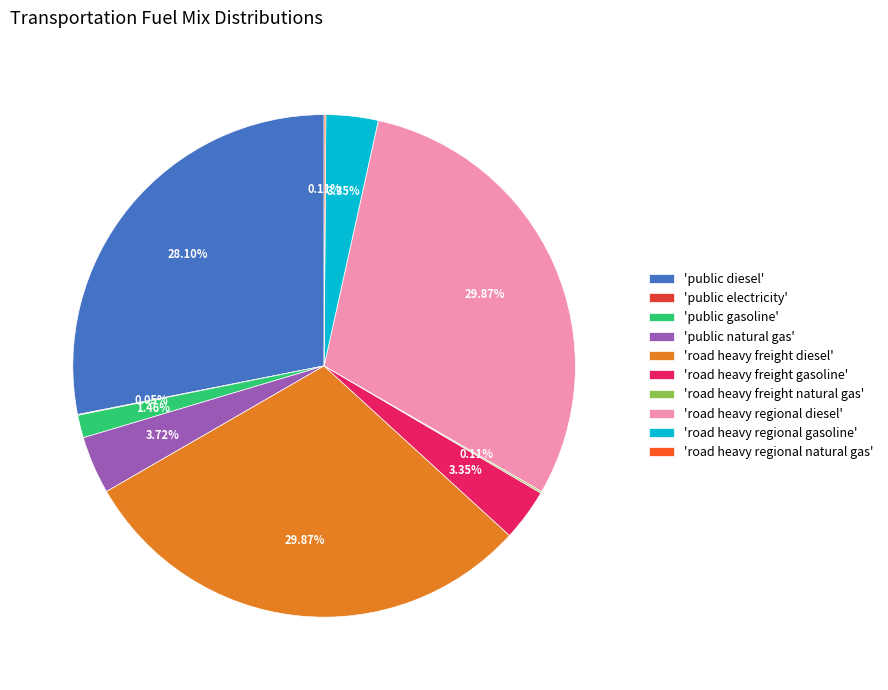

Between 'public natural gas' and 'public gasoline', which is larger?

'public natural gas'